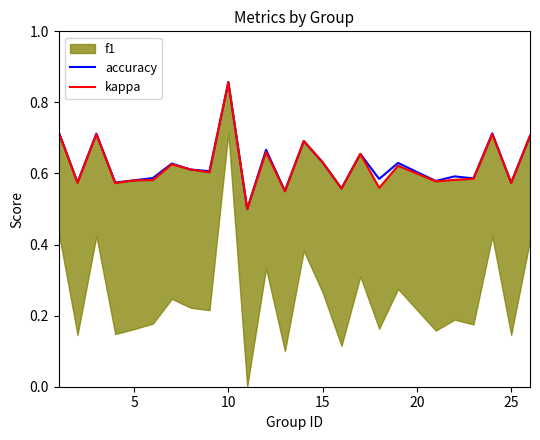

Which category has the highest value in the accuracy series?

10